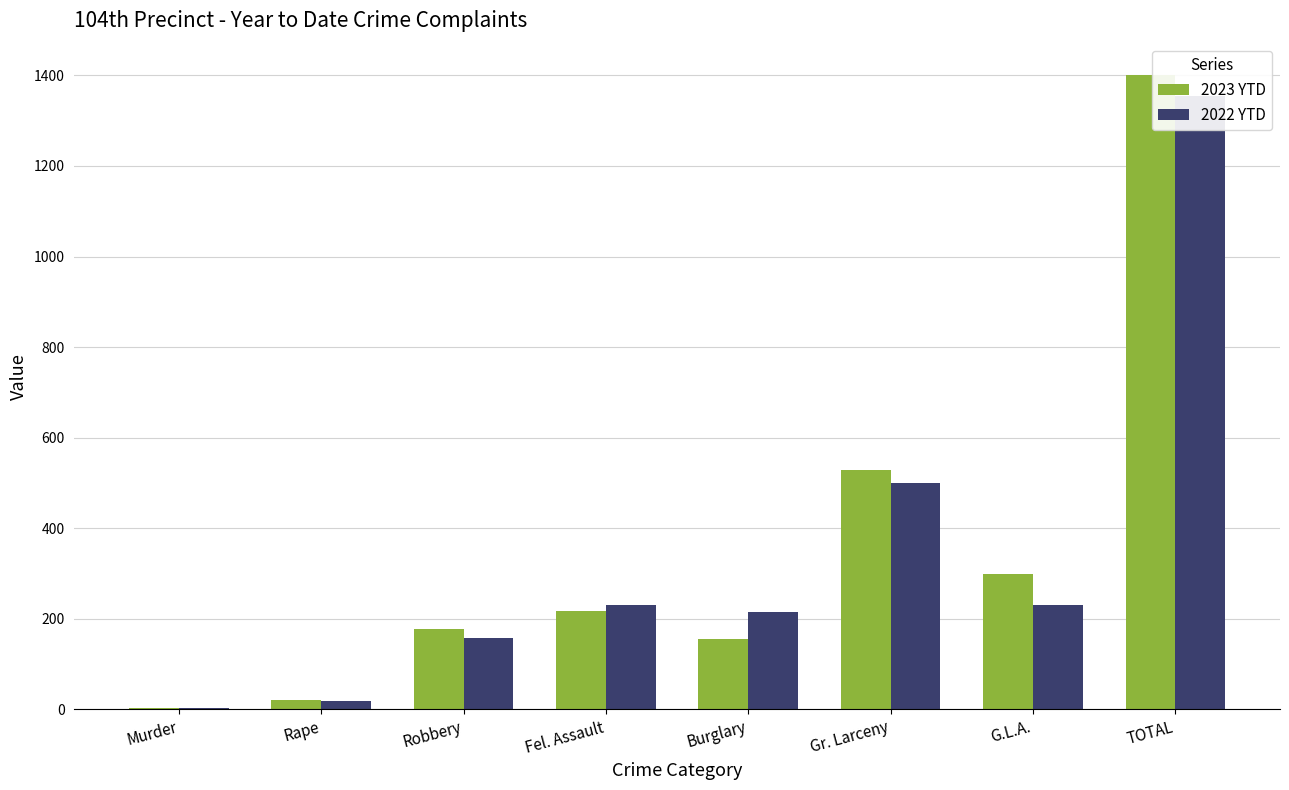

What are all the series names shown in the legend?

2023 YTD, 2022 YTD